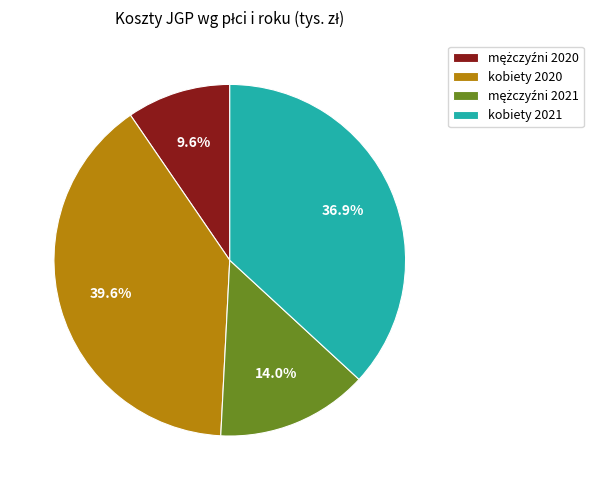

Is it true that kobiety 2021 is 49% of the pie?

False